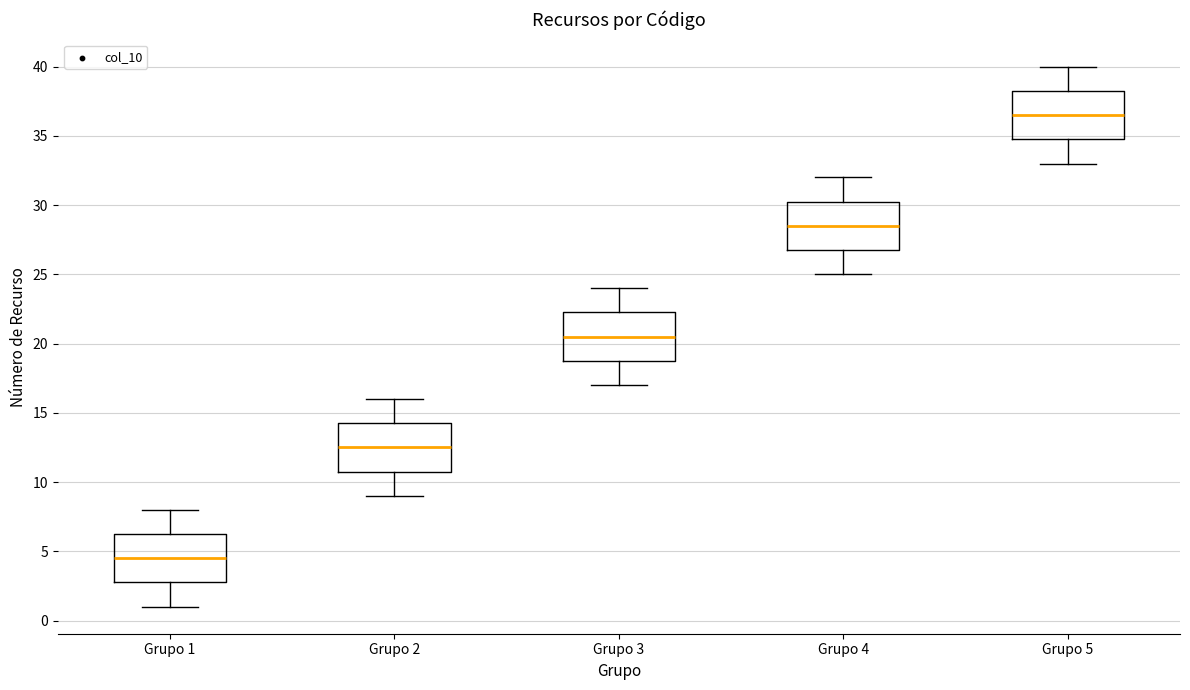

Reading left to right, transcribe this box plot: for each box, give where its median line is, the range the box spans, and where its two whiskers end, as read against the y-axis. The values are not printed on the chart, so give them approximately, as read against the axis.

Grupo 1: median 4.5, box 3.0 to 6.5, whiskers 1.0 to 8.0
Grupo 2: median 12.5, box 11.0 to 14.5, whiskers 9.0 to 16.0
Grupo 3: median 20.5, box 19.0 to 22.5, whiskers 17.0 to 24.0
Grupo 4: median 28.5, box 27.0 to 30.5, whiskers 25.0 to 32.0
Grupo 5: median 36.5, box 35.0 to 38.5, whiskers 33.0 to 40.0